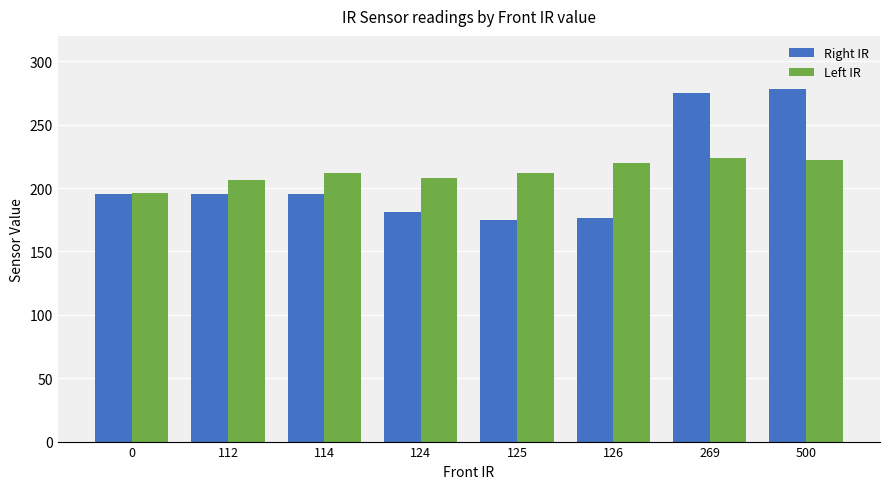

What is the difference between the Left IR values at 124 and 125?

4